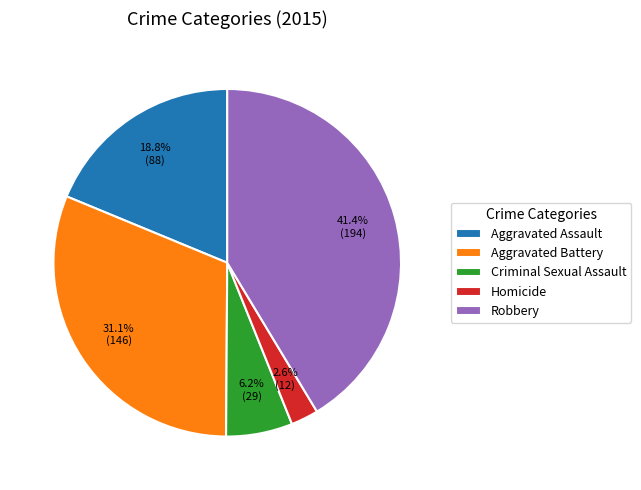

Rank the categories by value from highest to lowest.

Robbery, Aggravated Battery, Aggravated Assault, Criminal Sexual Assault, Homicide